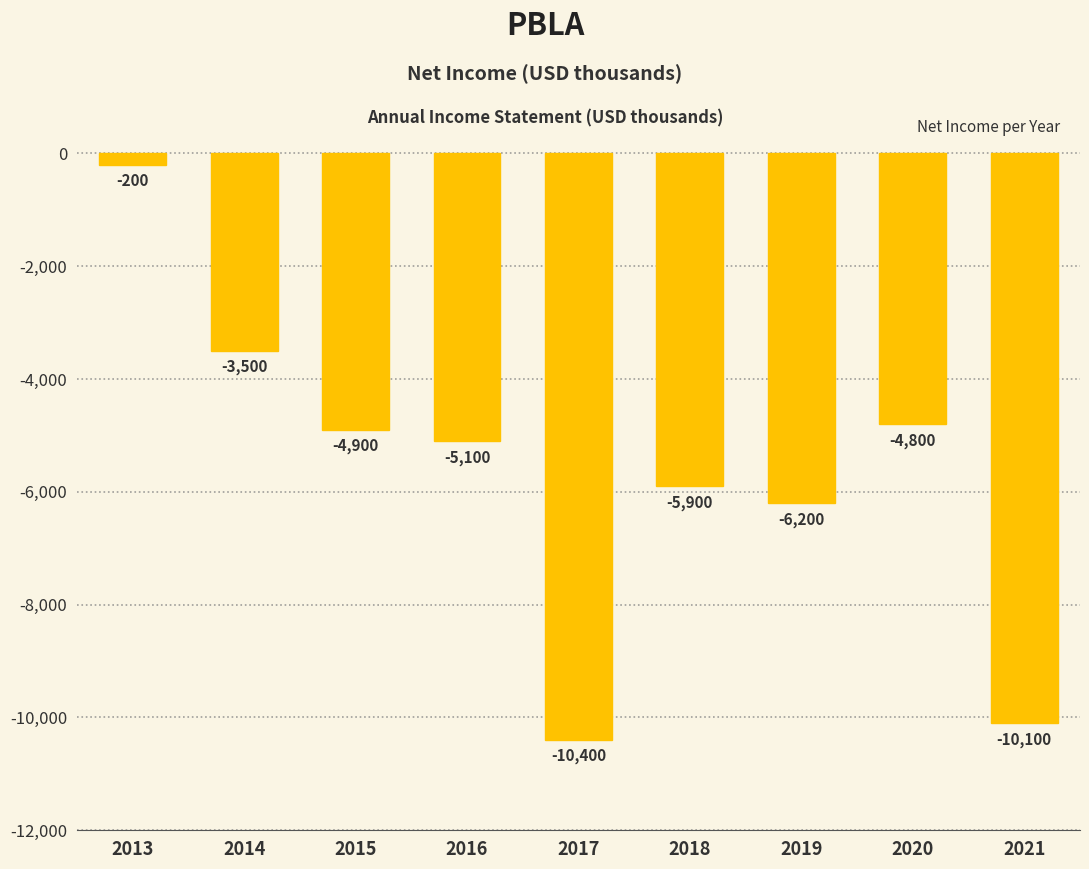

Reading right to left, transcribe all the data shown in this chart.

-10100	-4800	-6200	-5900	-10400	-5100	-4900	-3500	-200